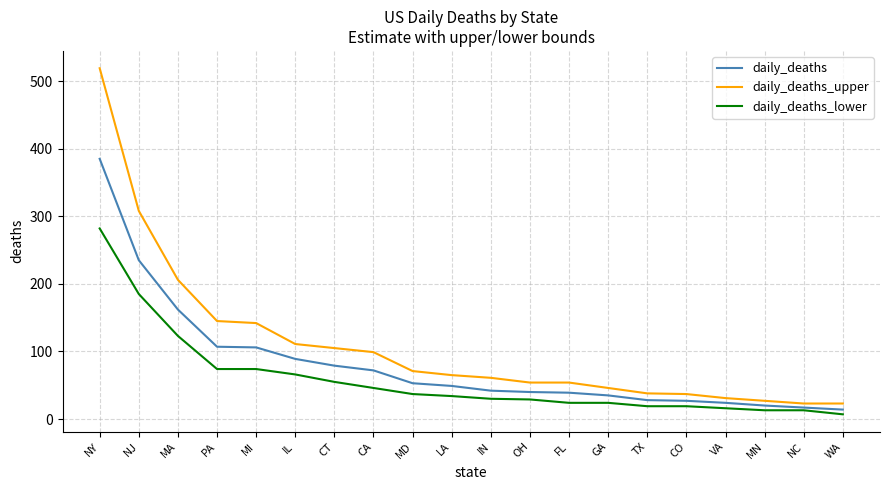

Where is daily_deaths_upper nearest to the value 271?

NJ